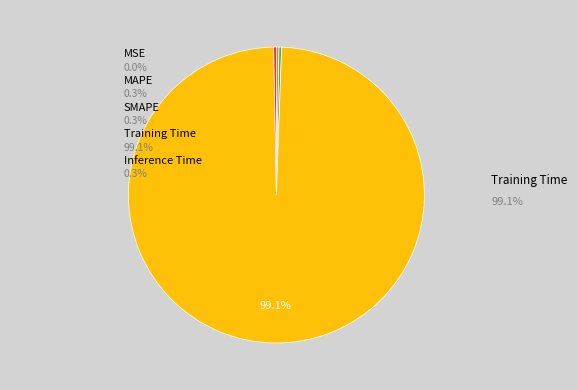

Rank the categories by value from highest to lowest.

Training Time, Inference Time, SMAPE, MAPE, MSE